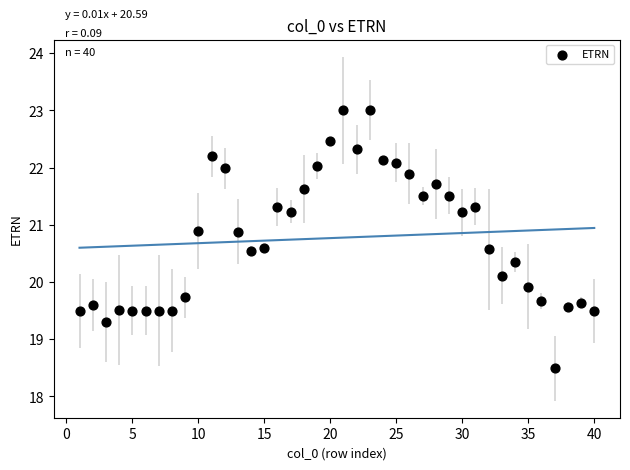

What is the range of Y values (max minus min)?

4.5